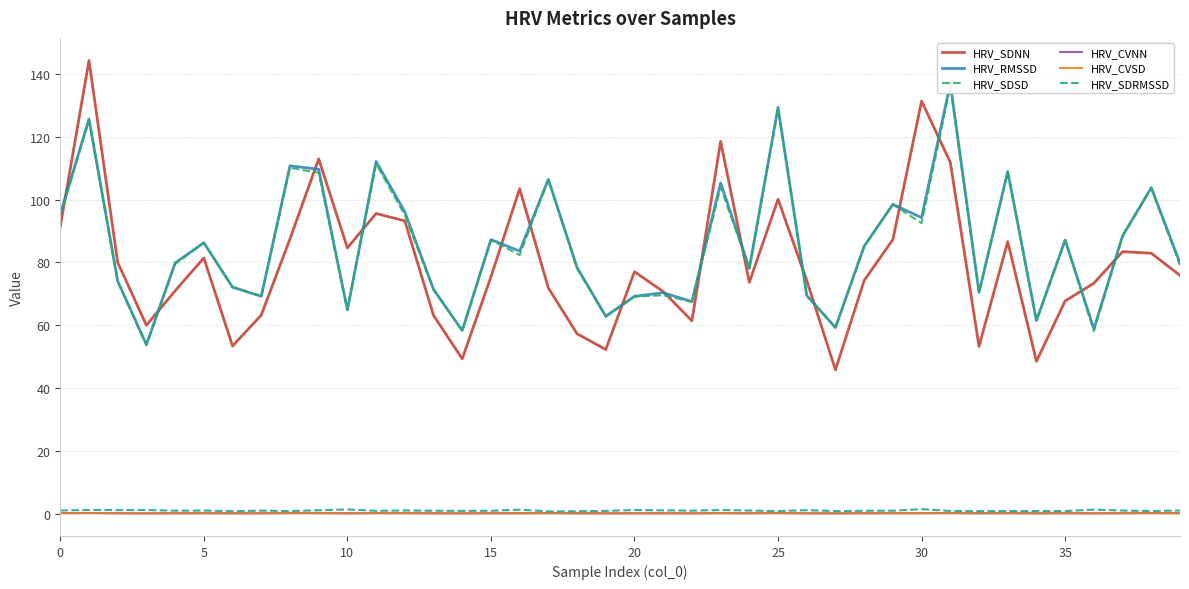

True or false: HRV_CVSD and HRV_SDSD cross at least once.

False